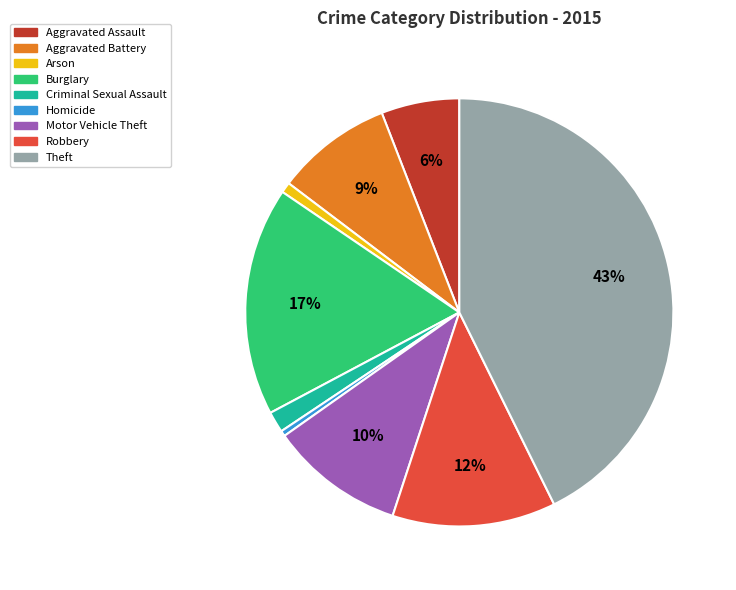

Is it true that Motor Vehicle Theft is 18% of the pie?

False